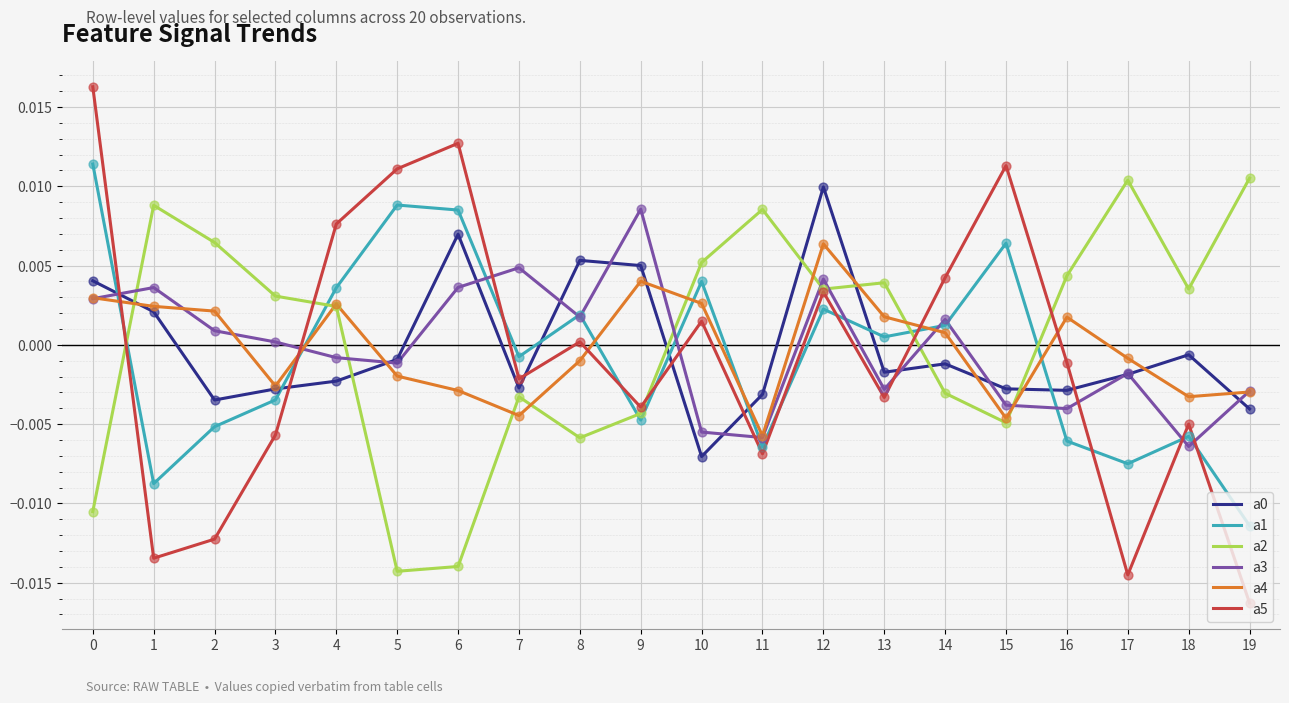

How many intersections are there between a2 and a1?

5